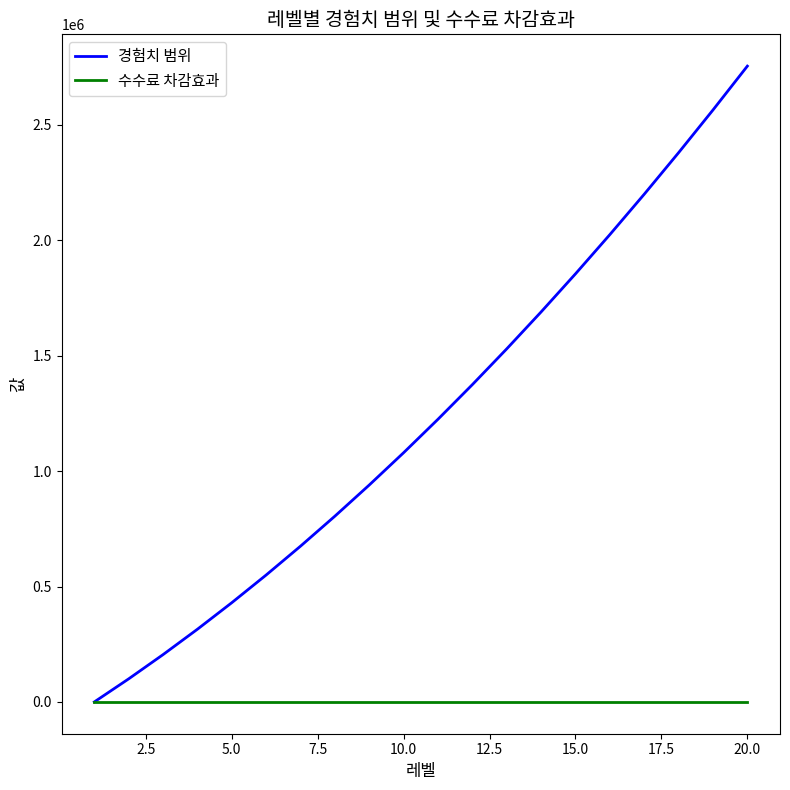

Which series has the widest spread of values?

경험치 범위